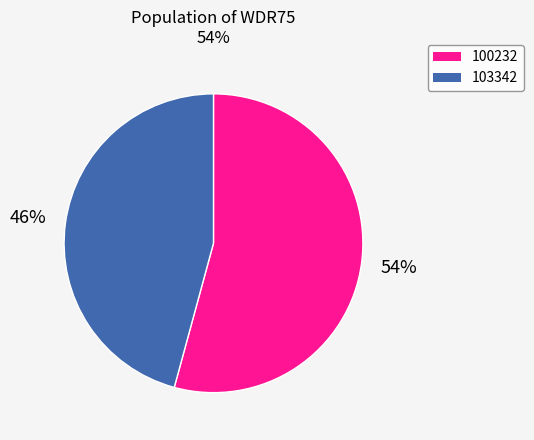

How many segments does this pie chart have?

2